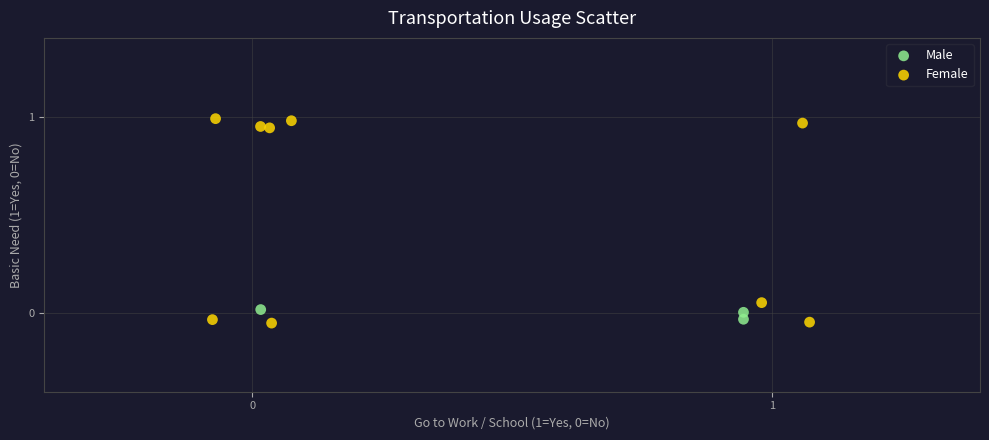

What are all the series names shown in the legend?

Male, Female